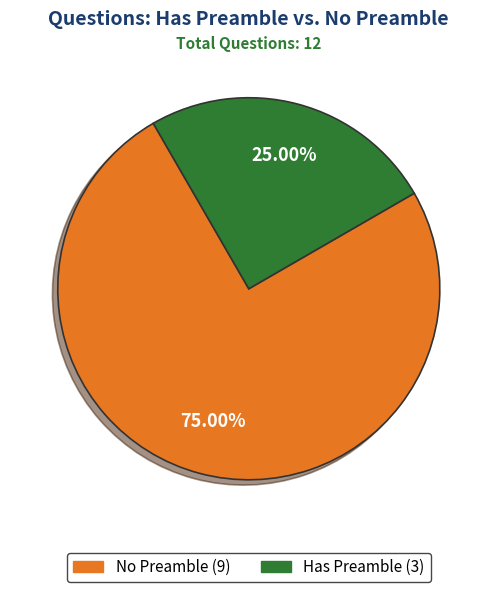

Is there any slice that represents more than half of the pie?

Yes